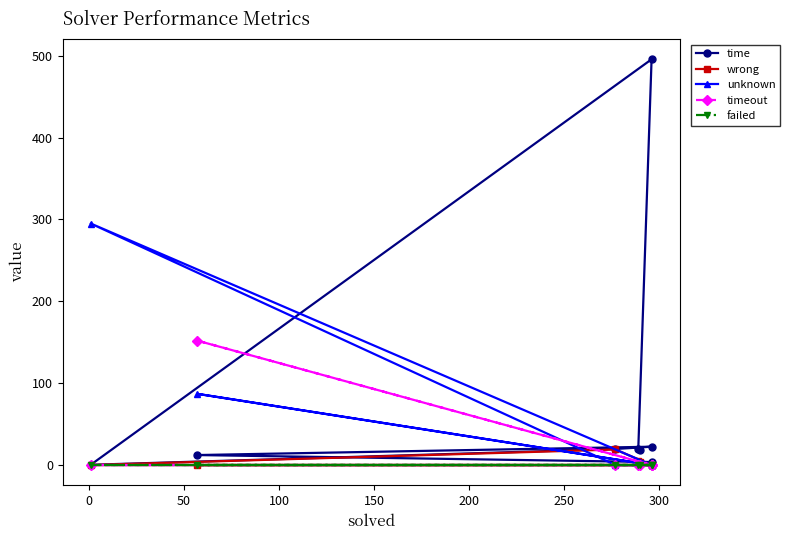

Is the value of failed at 250 greater than the value of unknown at 150?

No